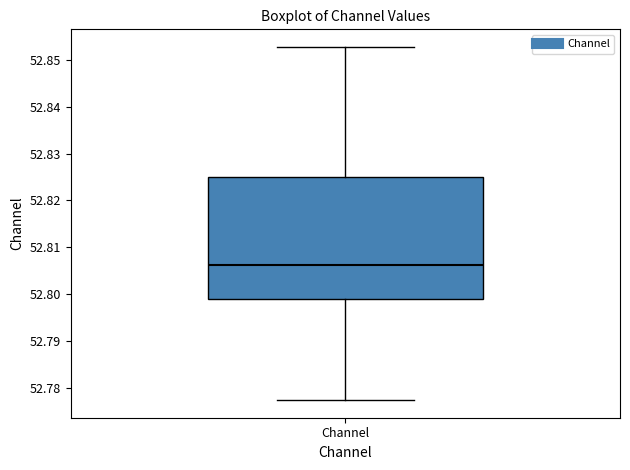

Where does the lower whisker of the box for Channel end on the y-axis? The values are not printed on the chart, so give them approximately, as read against the axis.

52.777